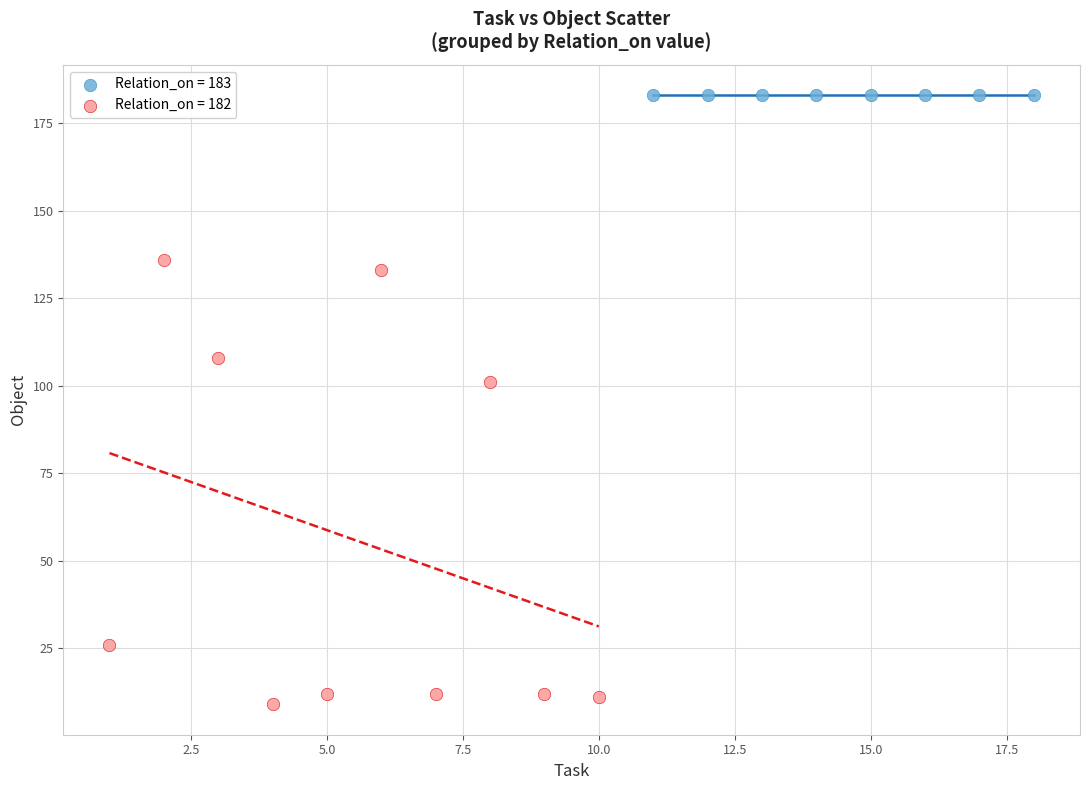

Which series reaches the maximum Y coordinate?

Relation_on = 183